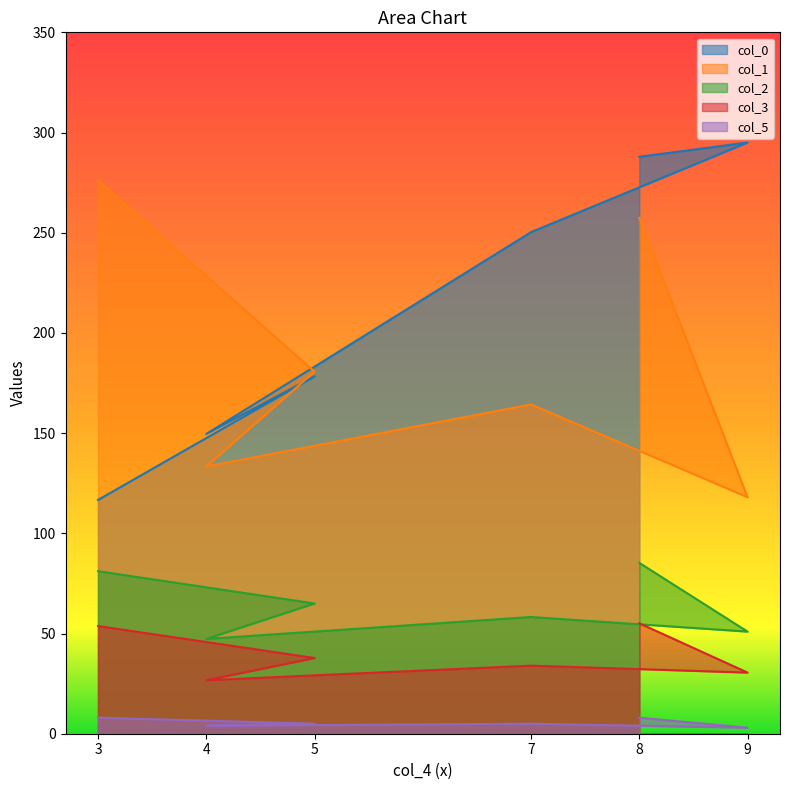

In col_1, how many points are lower than both neighbors (excluding endpoints)?

2